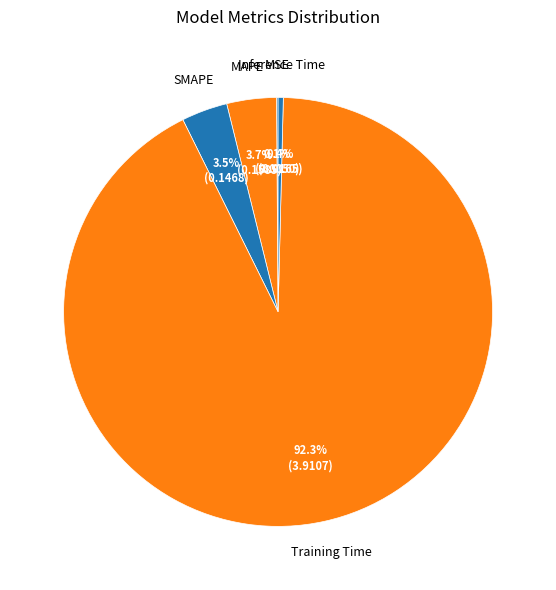

What is the total percentage of Inference Time and MAPE?

4.1%